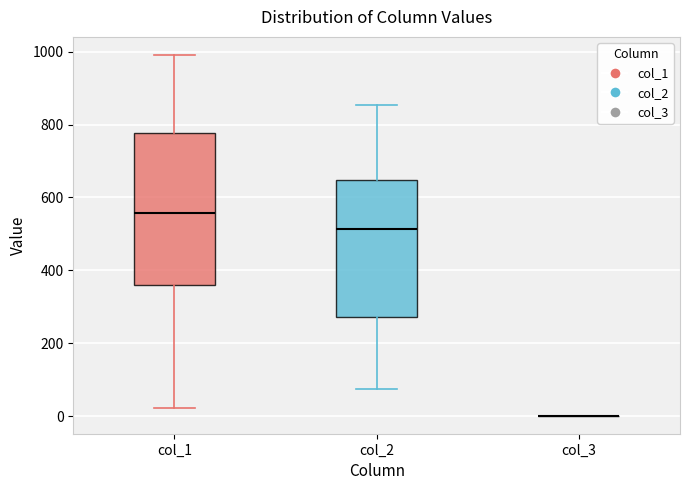

Comparing the boxes themselves (not the whiskers), which one is the tallest?

col_1